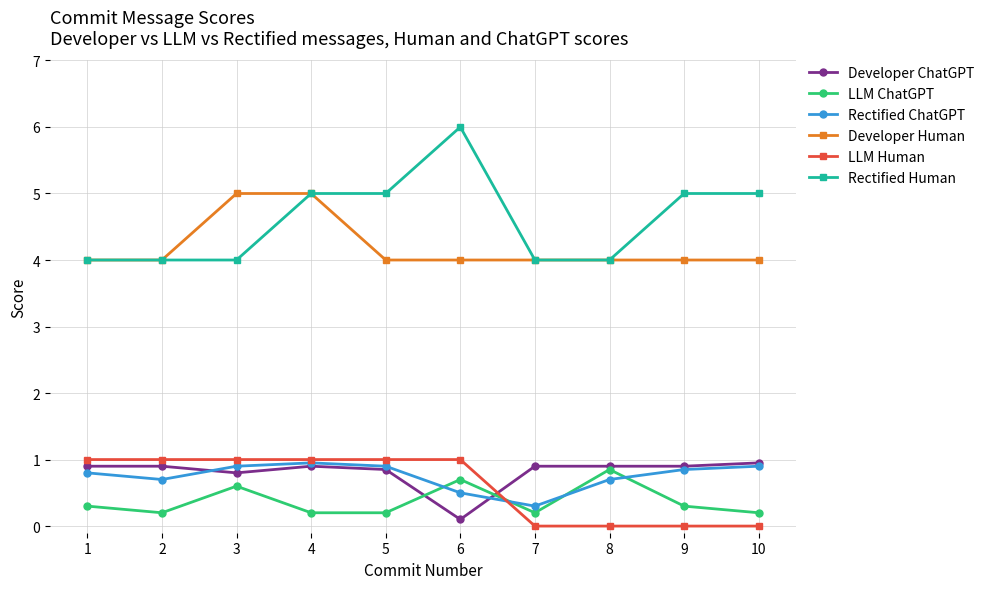

What is the greatest value displayed?

6.0